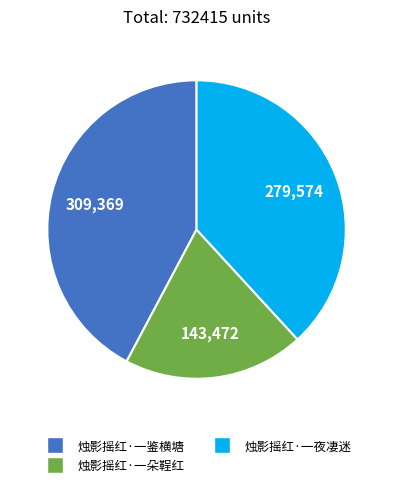

Does 烛影摇红·一夜凄迷 represent more than half of the total?

No